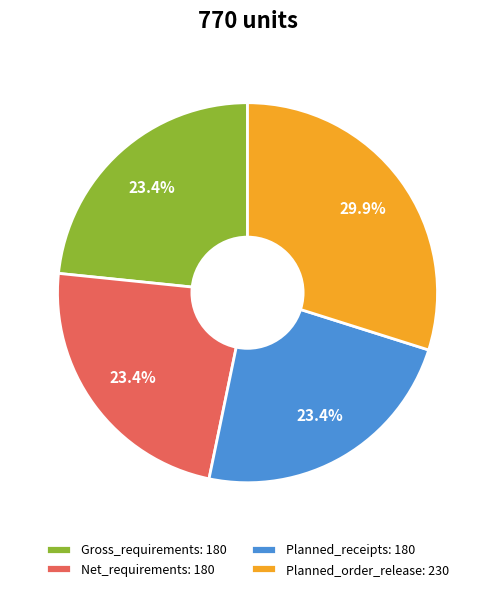

How many segments does this pie chart have?

4